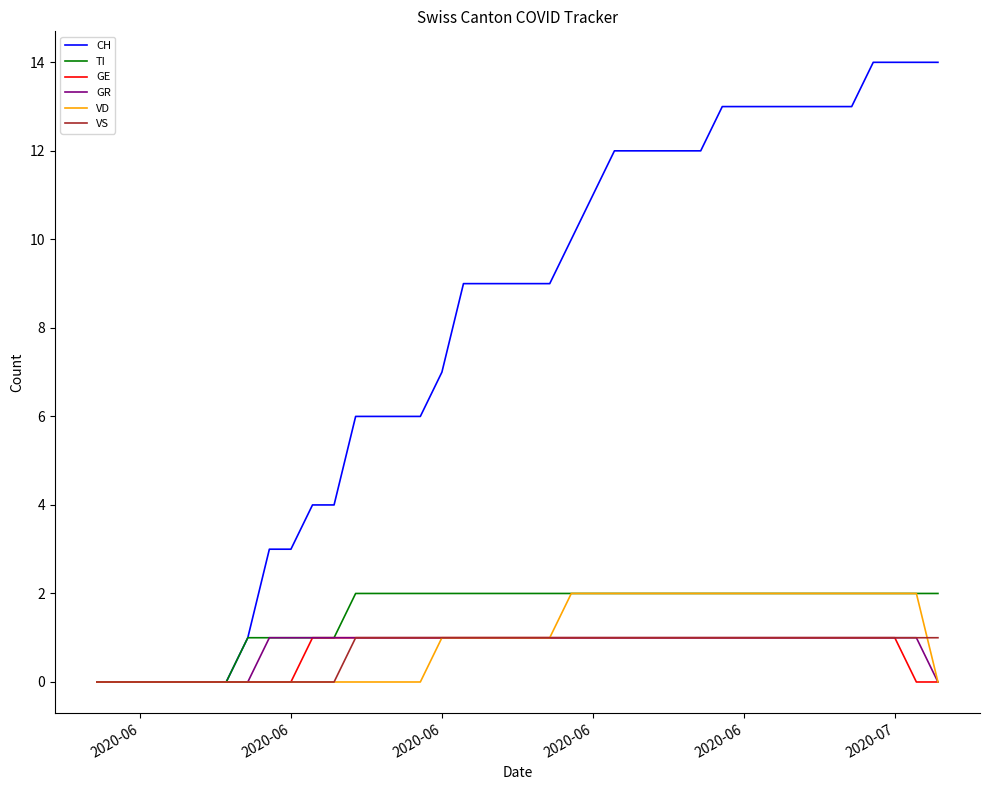

What are all the series names shown in the legend?

CH, TI, GE, GR, VD, VS